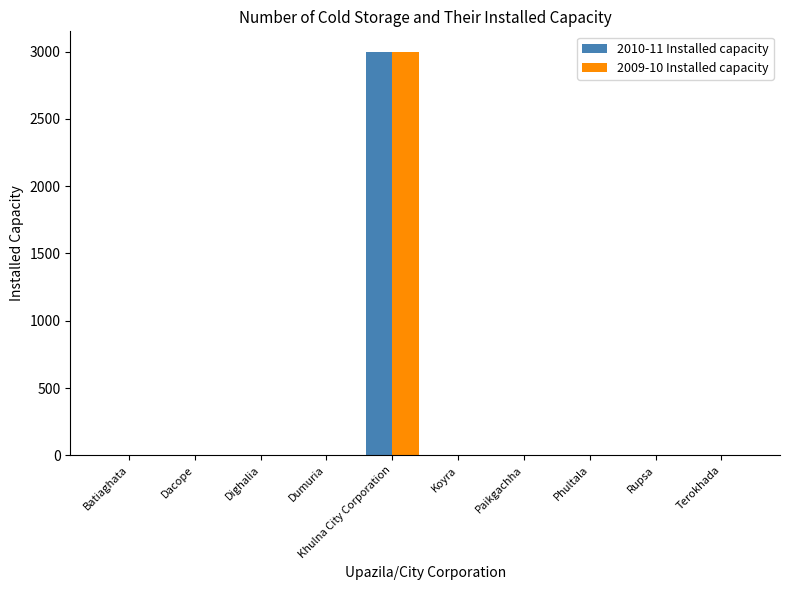

Reading right to left, what are all the values shown in this chart?

2010-11 Installed capacity: Terokhada=0	Rupsa=0	Phultala=0	Paikgachha=0	Koyra=0	Khulna City Corporation=3000	Dumuria=0	Dighalia=0	Dacope=0	Batiaghata=0
2009-10 Installed capacity: Terokhada=0	Rupsa=0	Phultala=0	Paikgachha=0	Koyra=0	Khulna City Corporation=3000	Dumuria=0	Dighalia=0	Dacope=0	Batiaghata=0